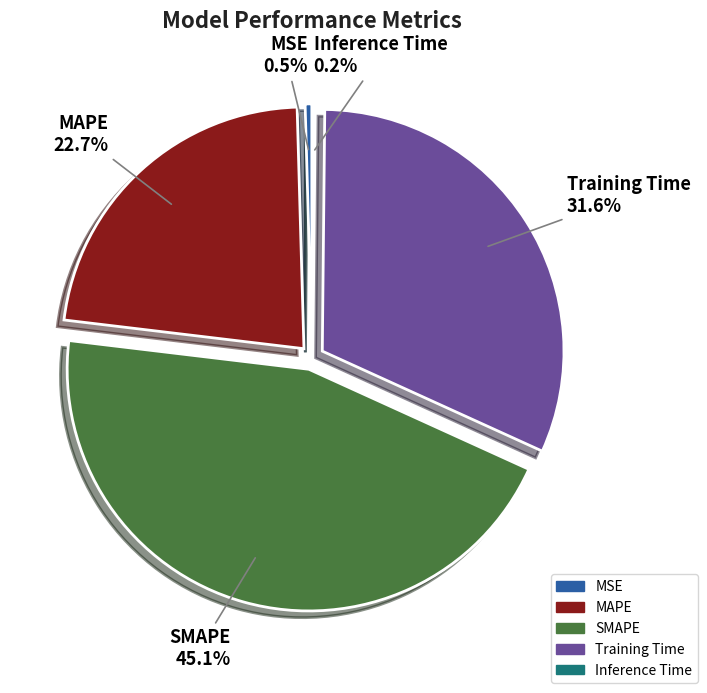

What is the largest slice in the pie chart?

SMAPE